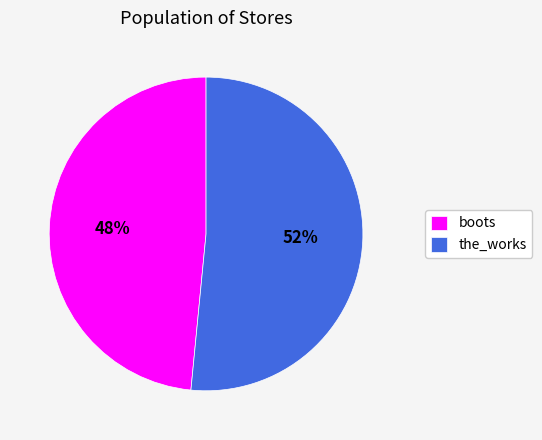

How many slices are in this pie chart?

2